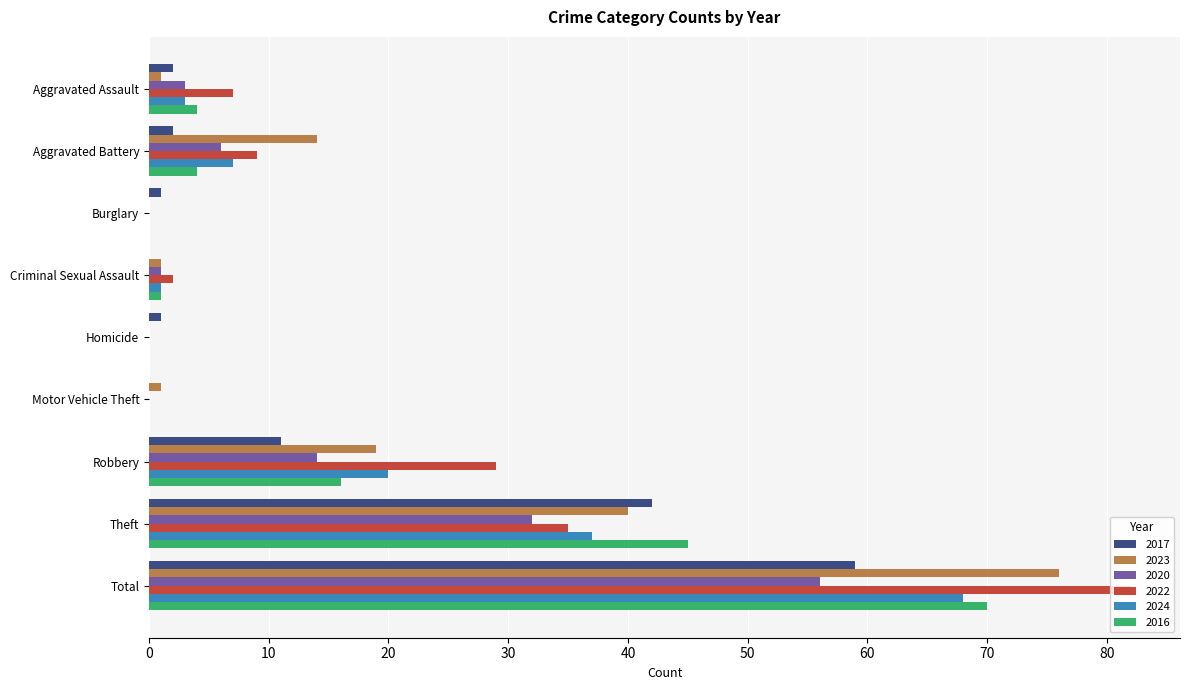

Is the value of 2023 at Burglary greater than the value of 2022 at Aggravated Assault?

No